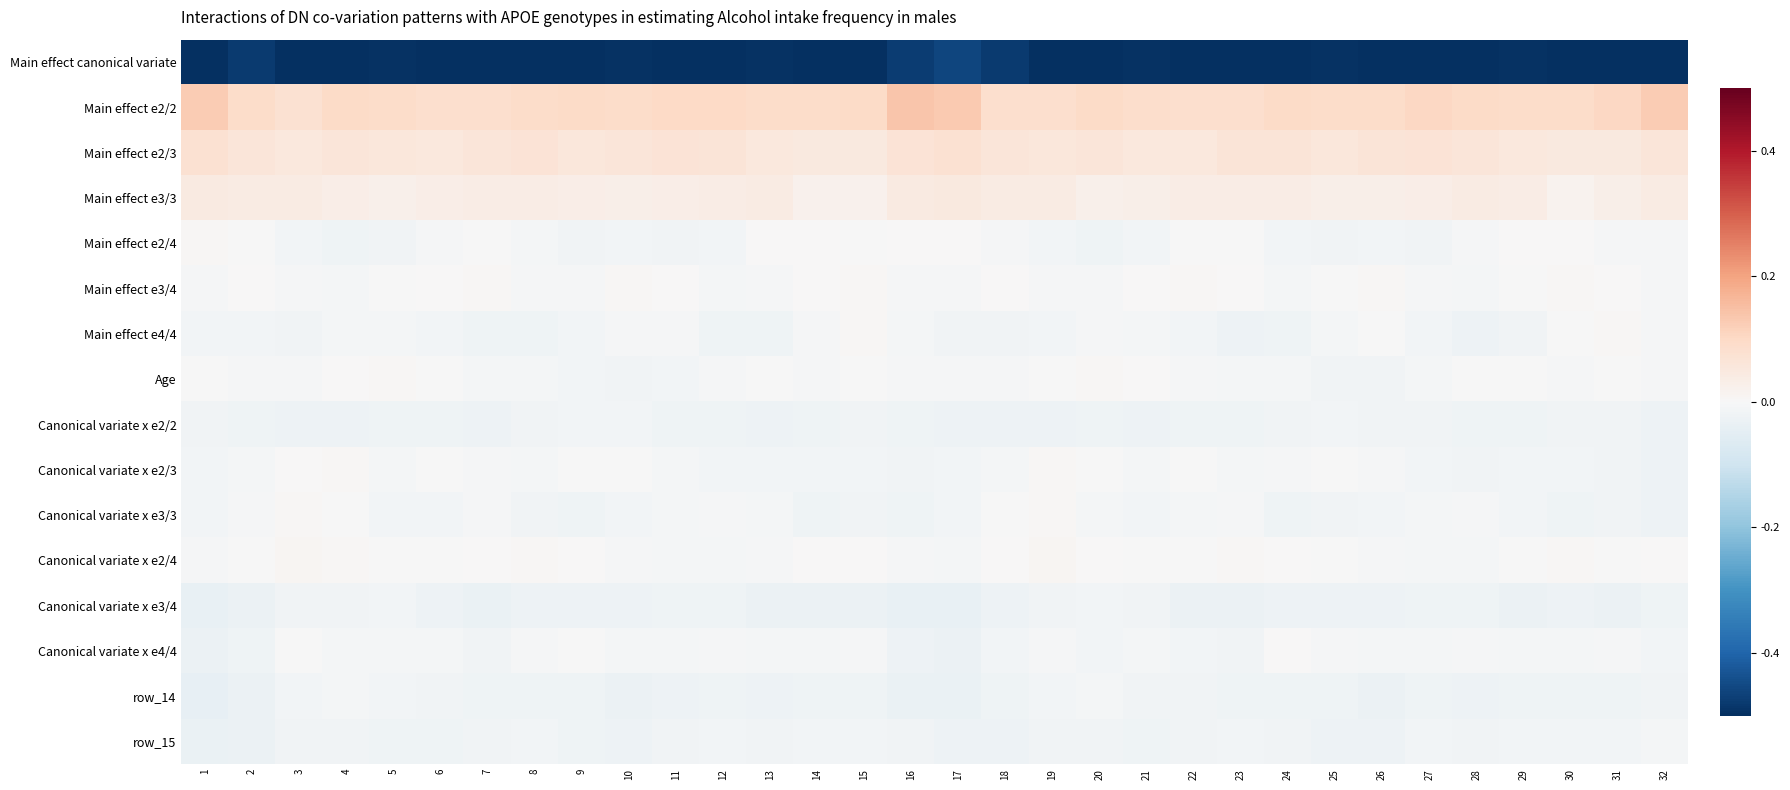

At how many categories does at least one series exceed 0?

32